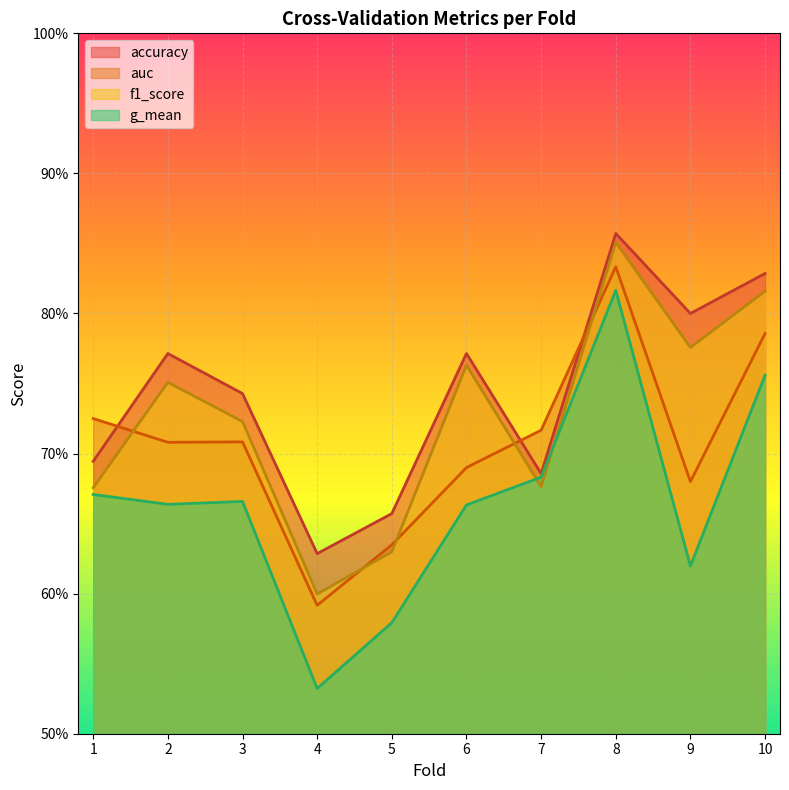

Reading left to right, transcribe all the data shown in this chart.

accuracy: 0.7	0.8	0.7	0.6	0.7	0.8	0.7	0.9	0.8	0.8
auc: 0.7	0.7	0.7	0.6	0.6	0.7	0.7	0.8	0.7	0.8
f1_score: 0.7	0.8	0.7	0.6	0.6	0.8	0.7	0.9	0.8	0.8
g_mean: 0.7	0.7	0.7	0.5	0.6	0.7	0.7	0.8	0.6	0.8